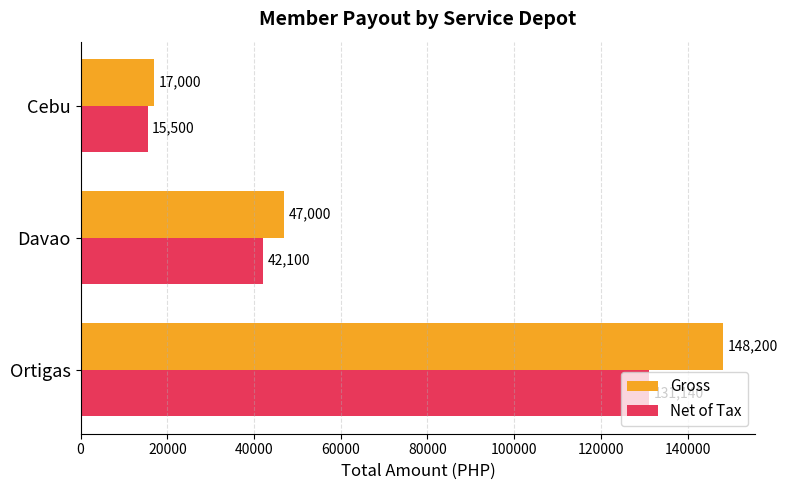

Which category has the lowest value in the Net of Tax series?

Cebu